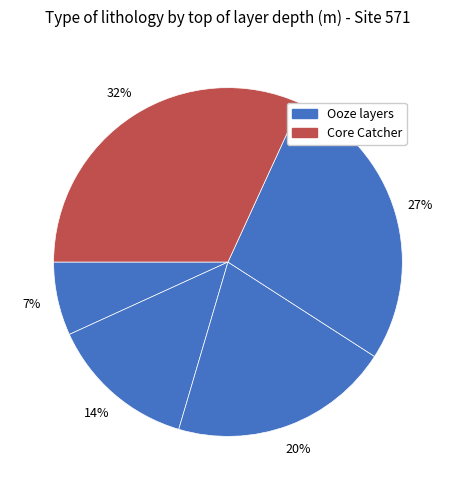

Rank the categories by value from highest to lowest.

CC, 5, 4, 3, 2, 1